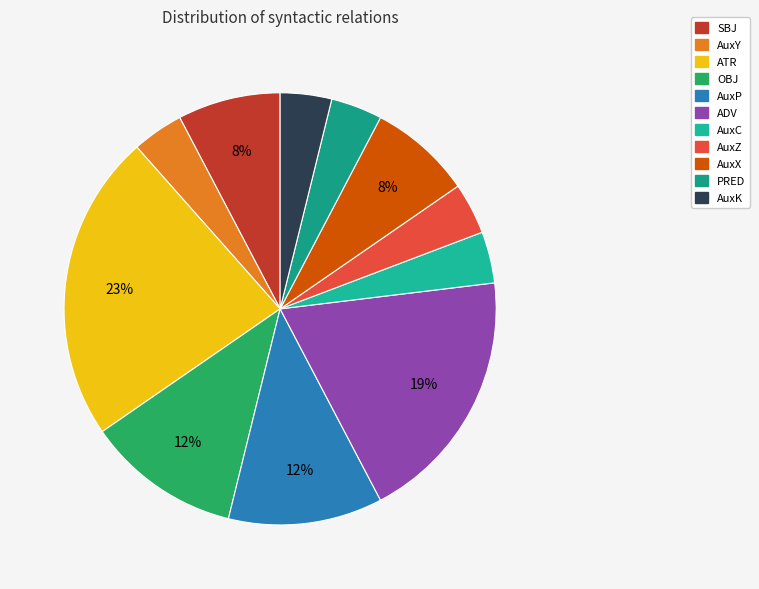

What is the largest slice in the pie chart?

ATR